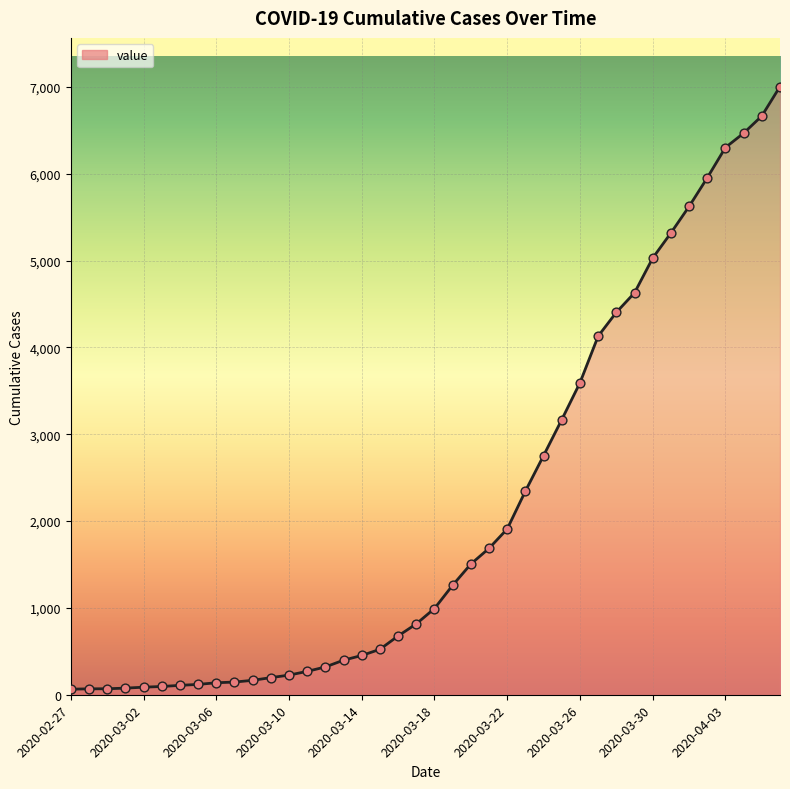

What is the maximum value shown in the chart?

7003